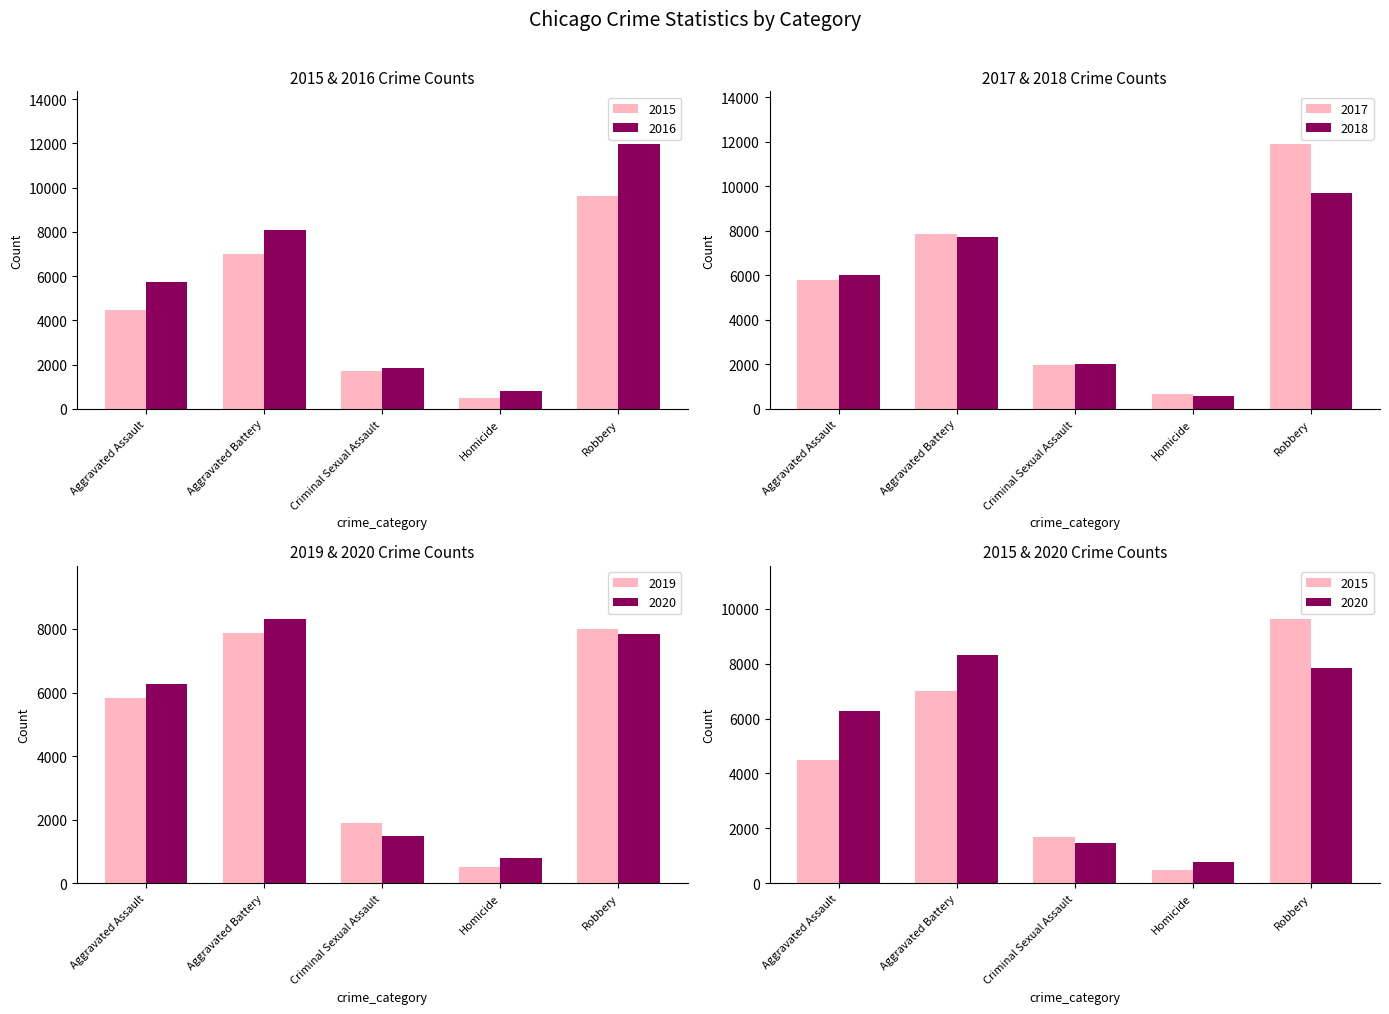

What is the label of the 2nd bar from the right?

Homicide